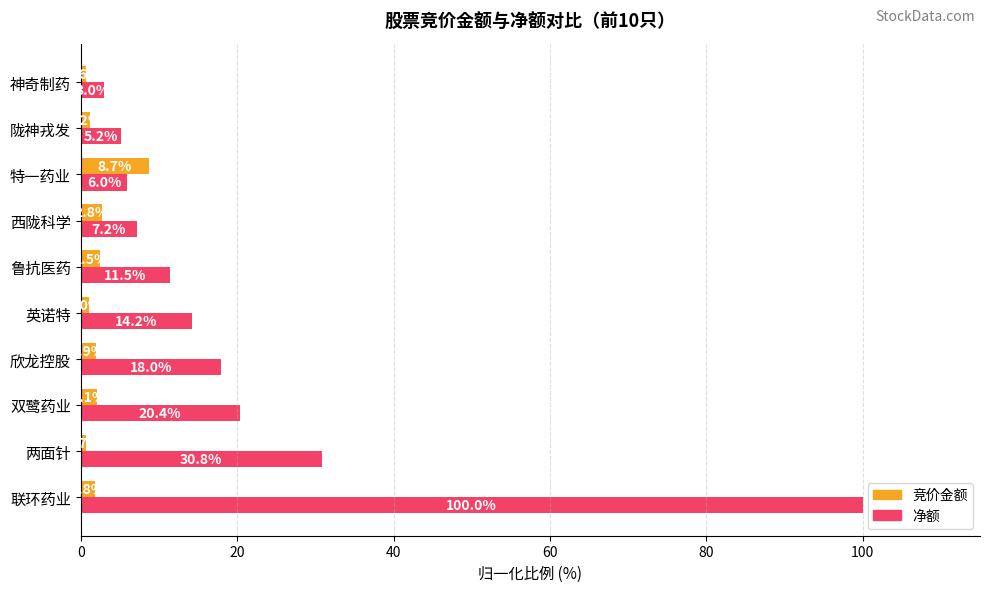

List the labels in order of 净额 value, smallest first.

神奇制药, 陇神戎发, 特一药业, 西陇科学, 鲁抗医药, 英诺特, 欣龙控股, 双鹭药业, 两面针, 联环药业